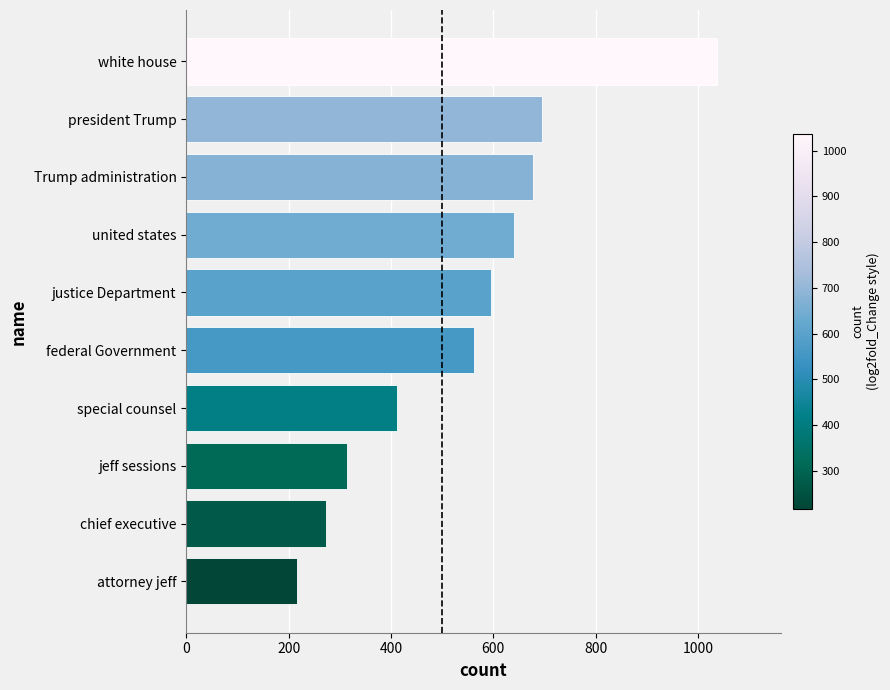

How many bars are there in total?

10